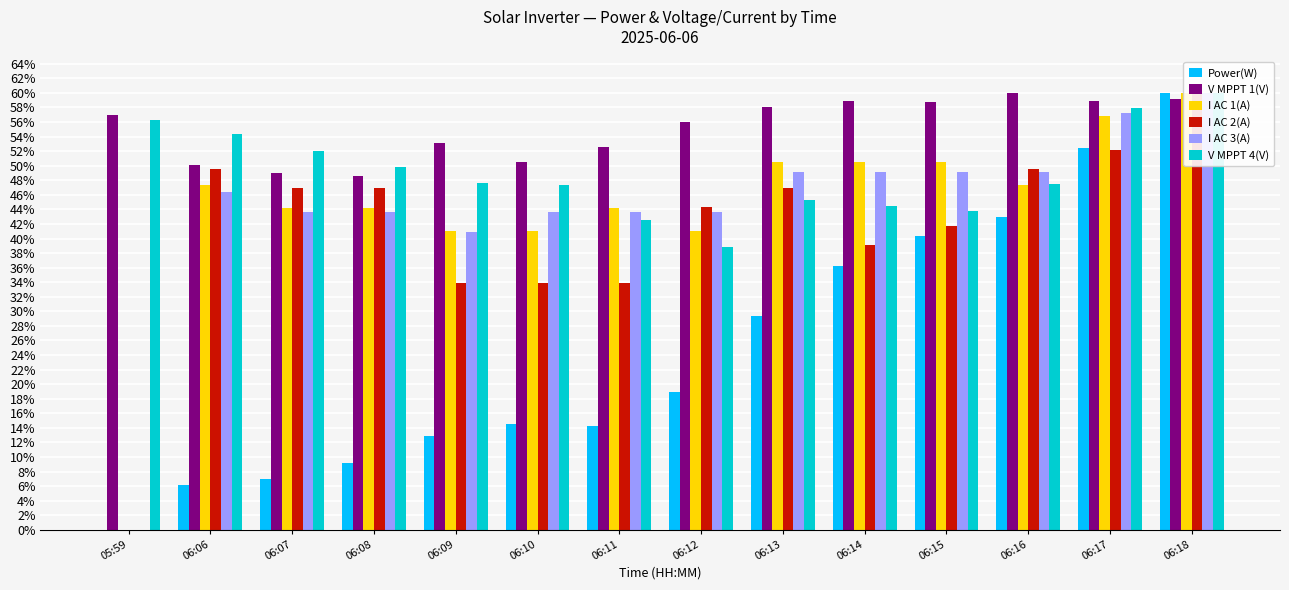

Is it true that I AC 1(A) equals 69.4 at 06:07?

False